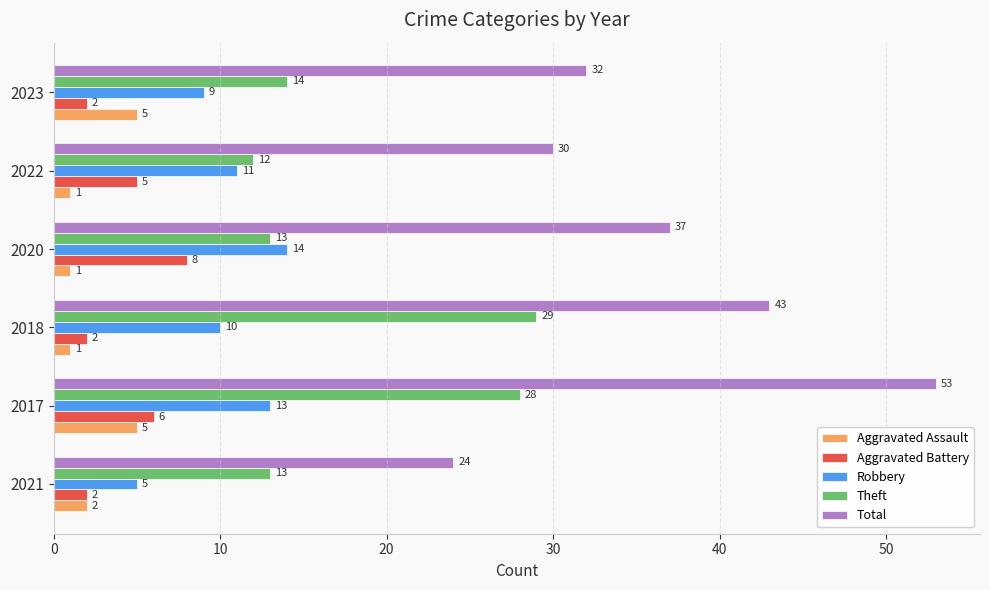

Is the value of Robbery at 2021 greater than the value of Total at 2020?

No